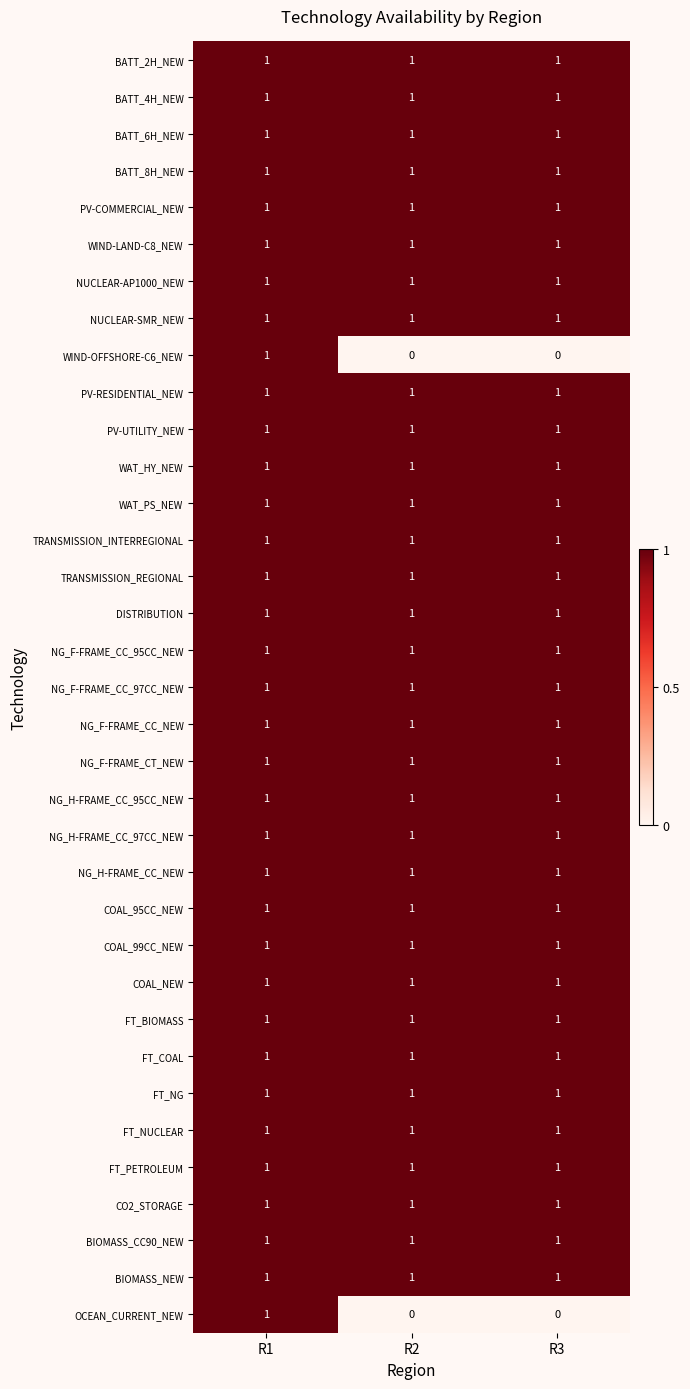

How many distinct data groups are displayed?

35